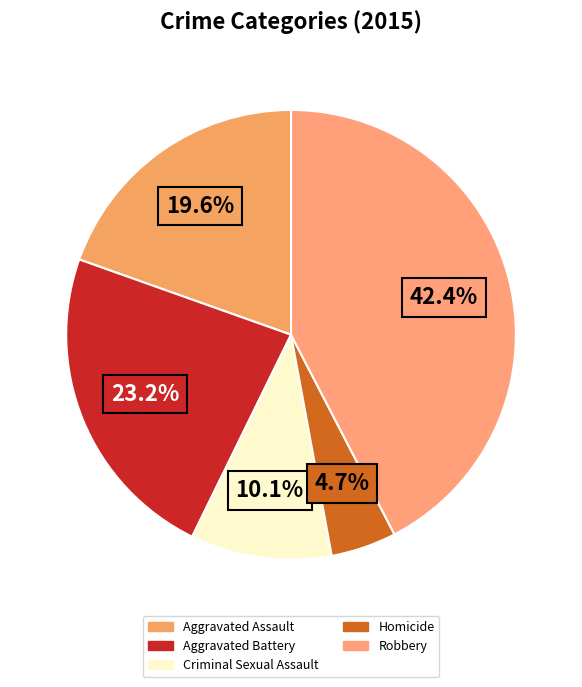

Combined, what portion of the pie is Homicide and Aggravated Assault?

24.3%